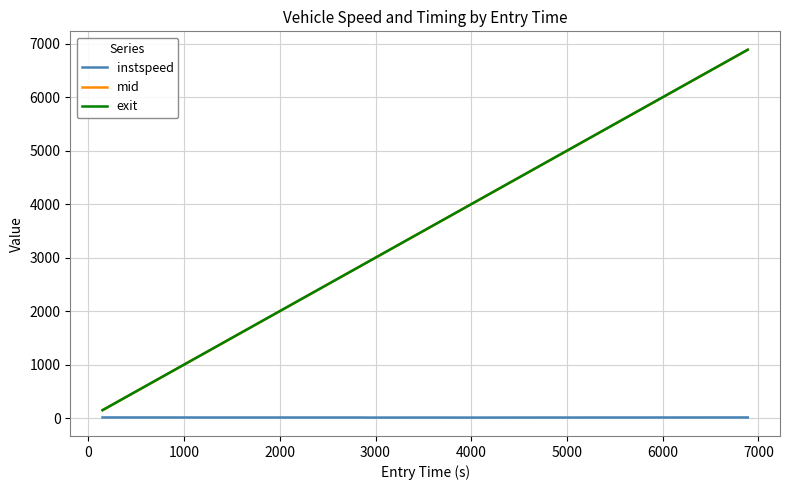

Which series has the largest range (max minus min)?

exit